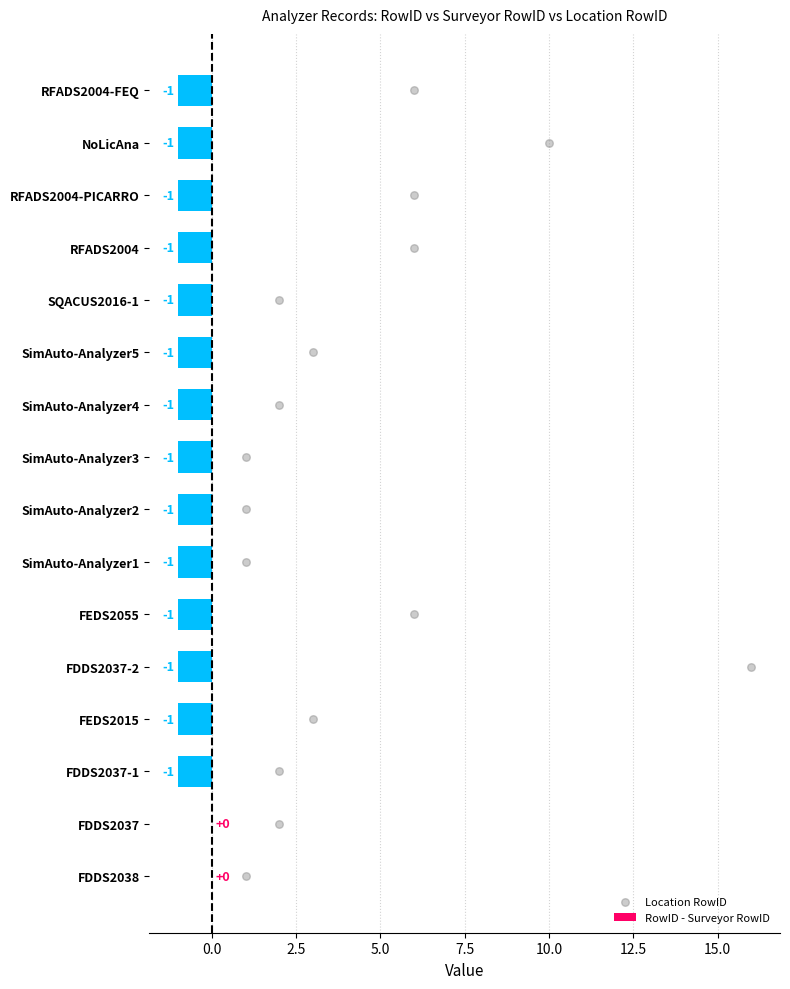

Which series contains the lowest Y value?

RowID - Surveyor RowID